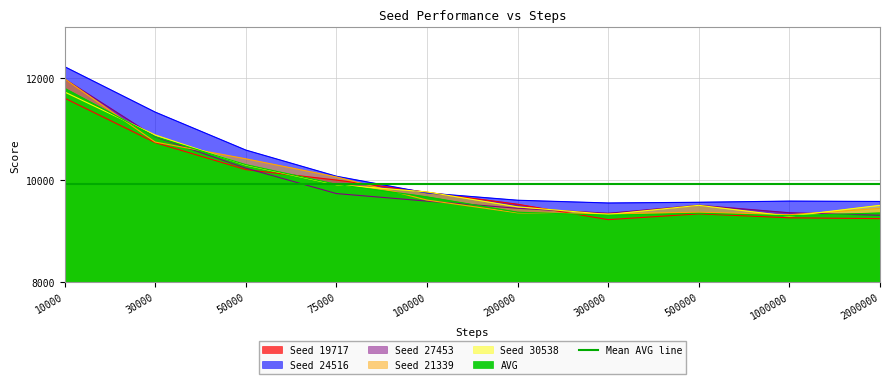

Which series has the largest range (max minus min)?

Seed 24516